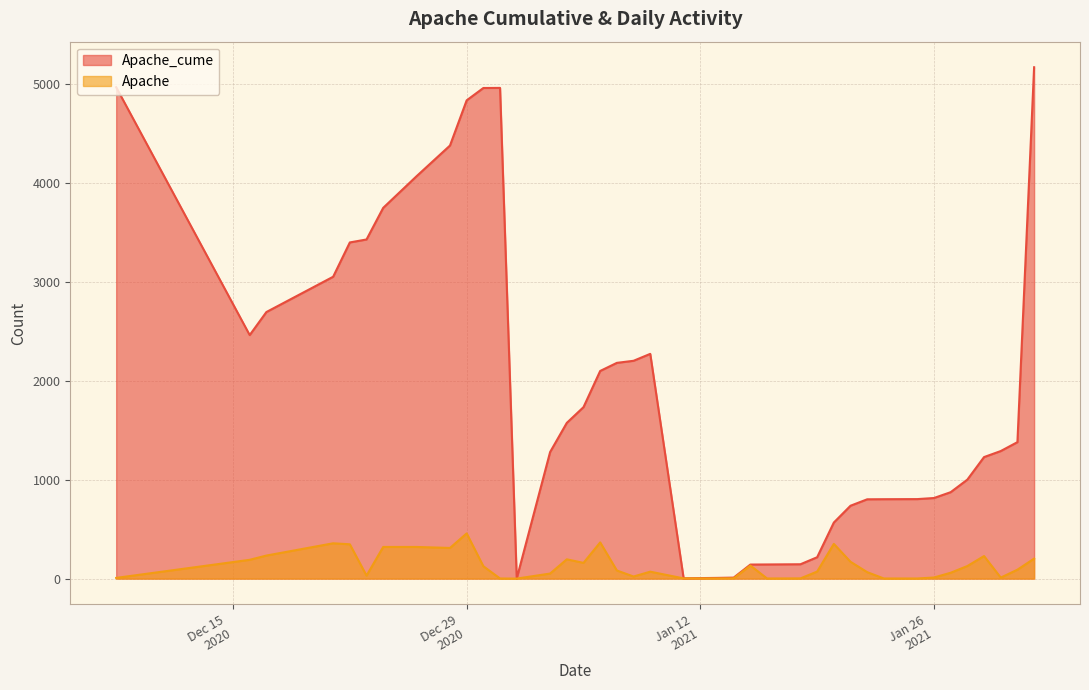

Does the chart display data point markers on the line(s)?

No